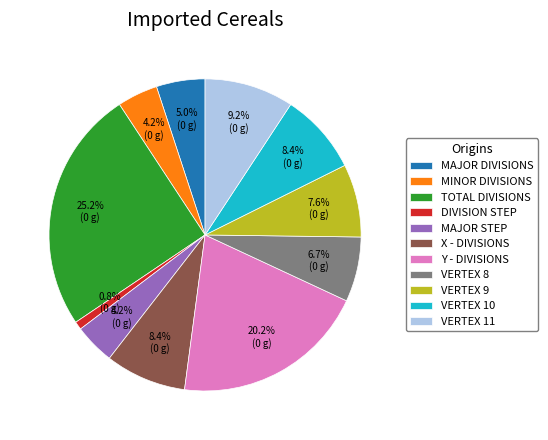

Approximately how many times larger is the value at VERTEX 11 compared to VERTEX 9?

1.2